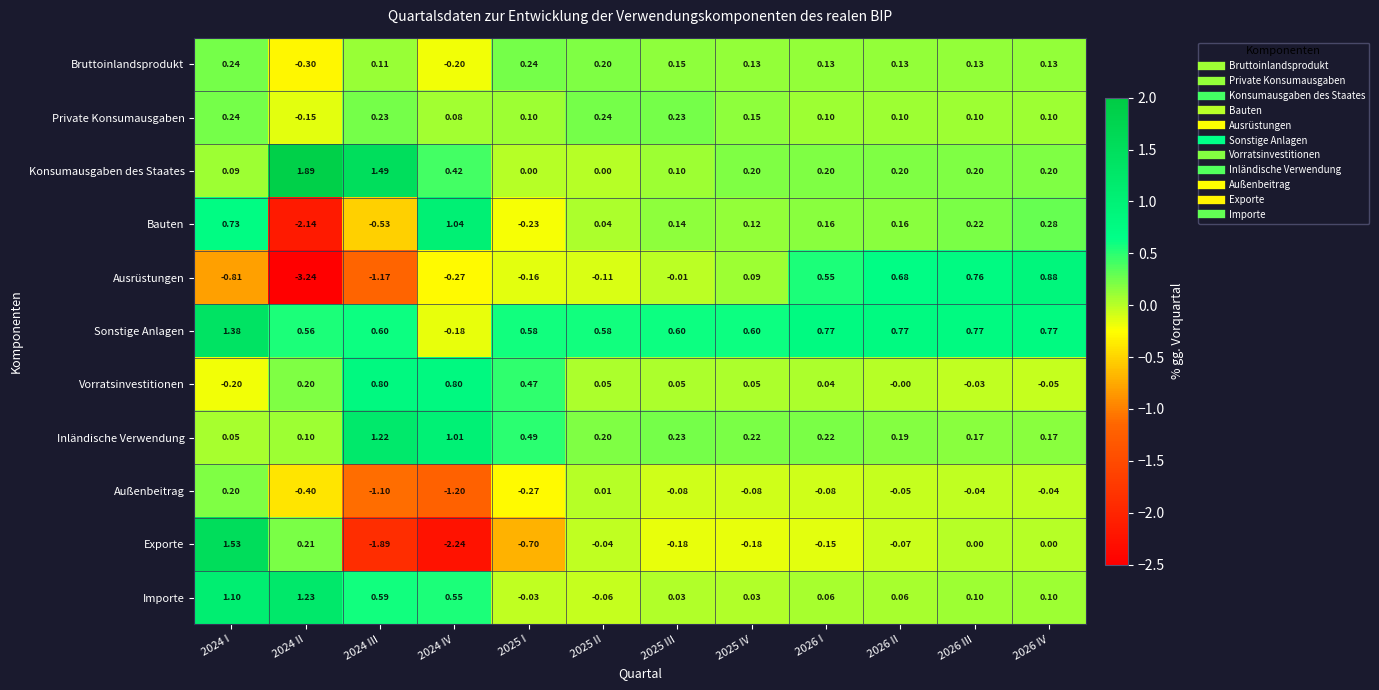

Between 2025 I and 2025 II, which series saw the biggest shift?

Exporte